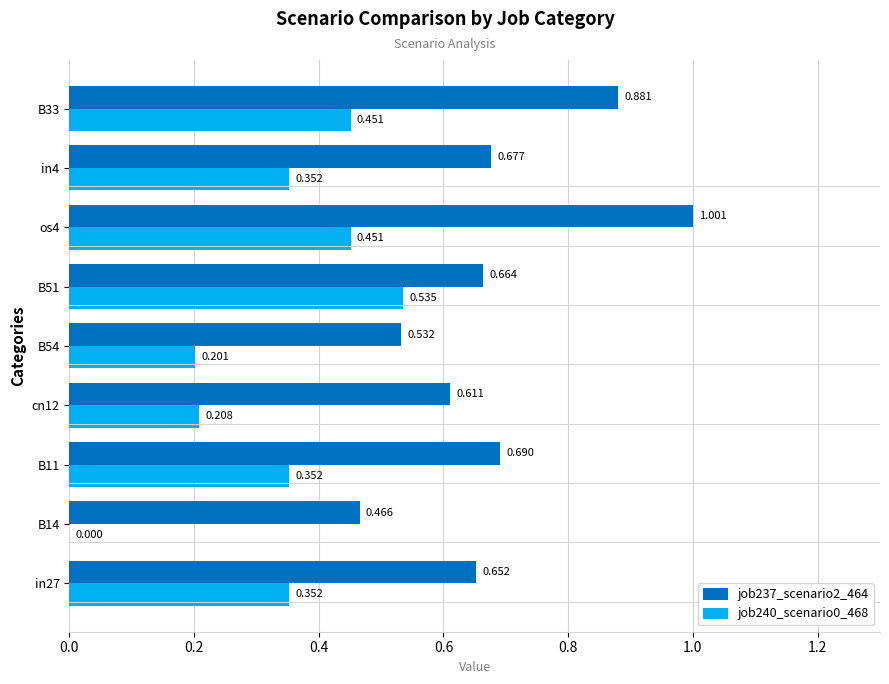

Is the value of job240_scenario0_468 at B14 greater than the value of job237_scenario2_464 at os4?

No